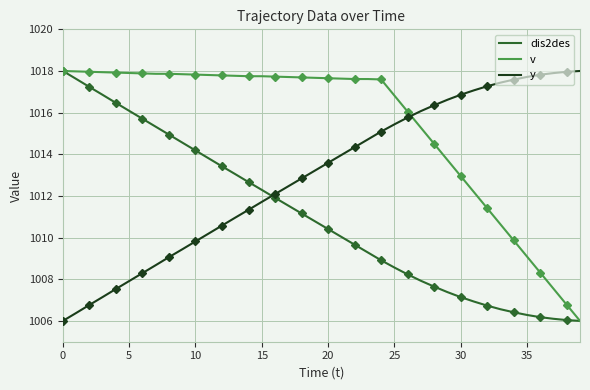

Rank the series by their average value, from lowest to highest.

dis2des, y, v